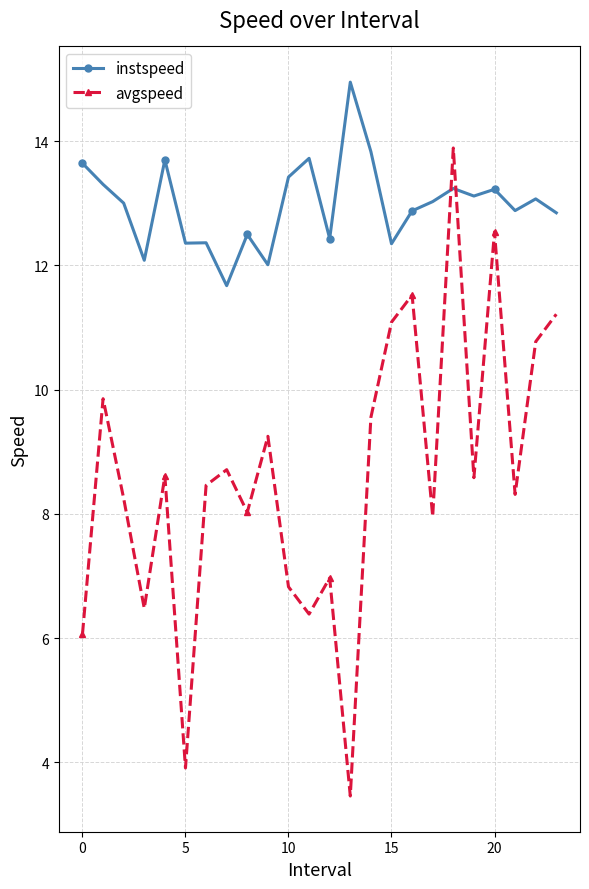

What is the maximum value for avgspeed?

13.9